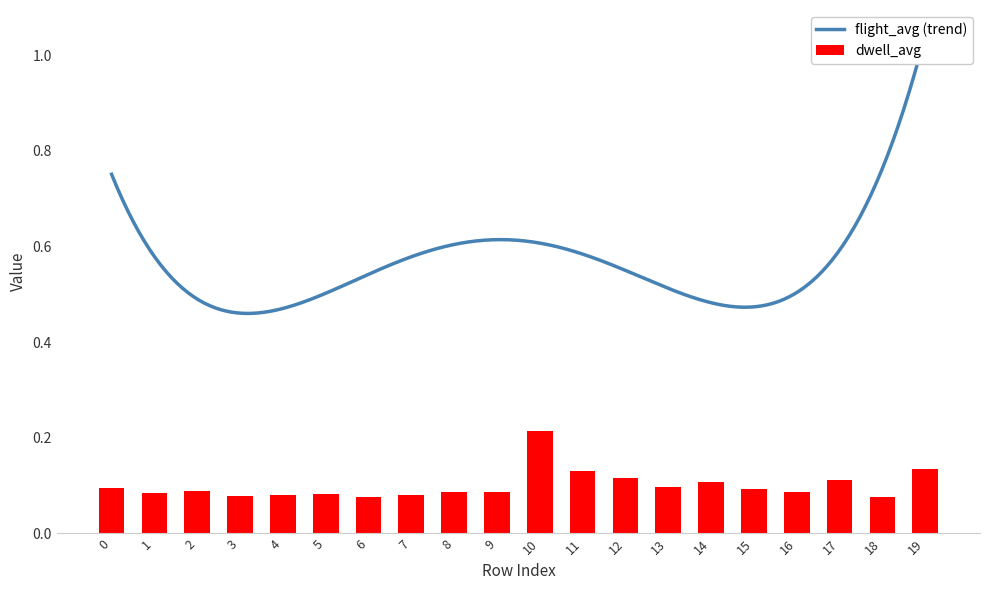

The dwell_avg series shows 0.0 at 6. True or false?

False